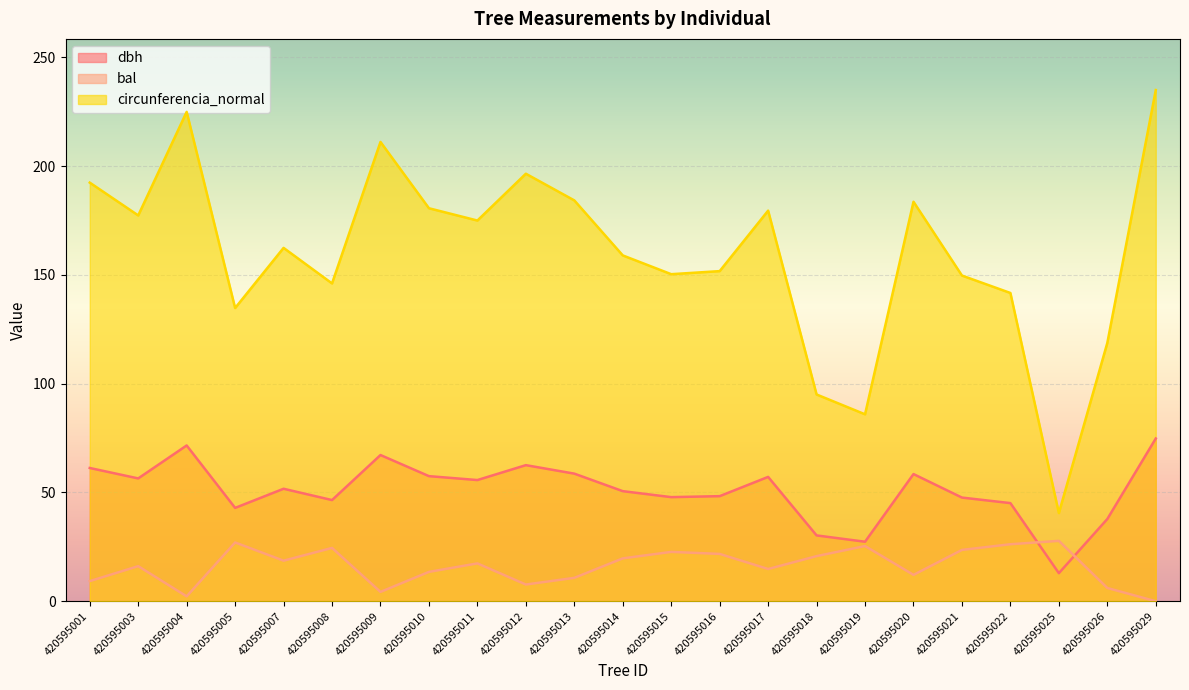

What is the total value across all series at 420595010?

251.6